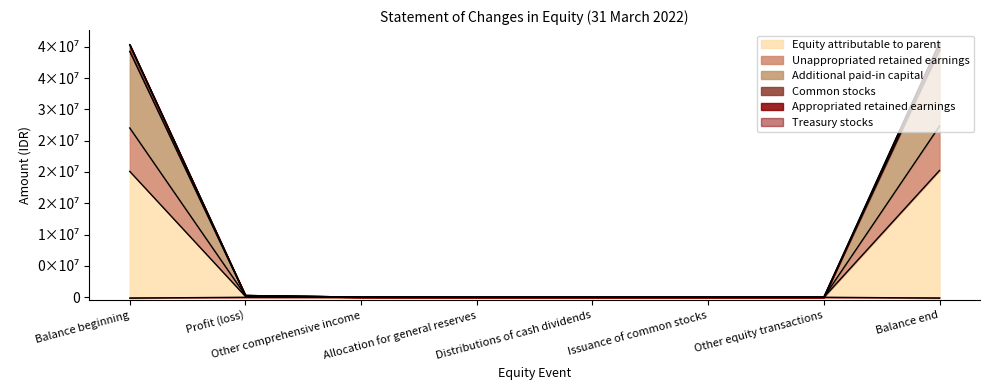

What is the label of the 2nd point from the right?

Other equity transactions